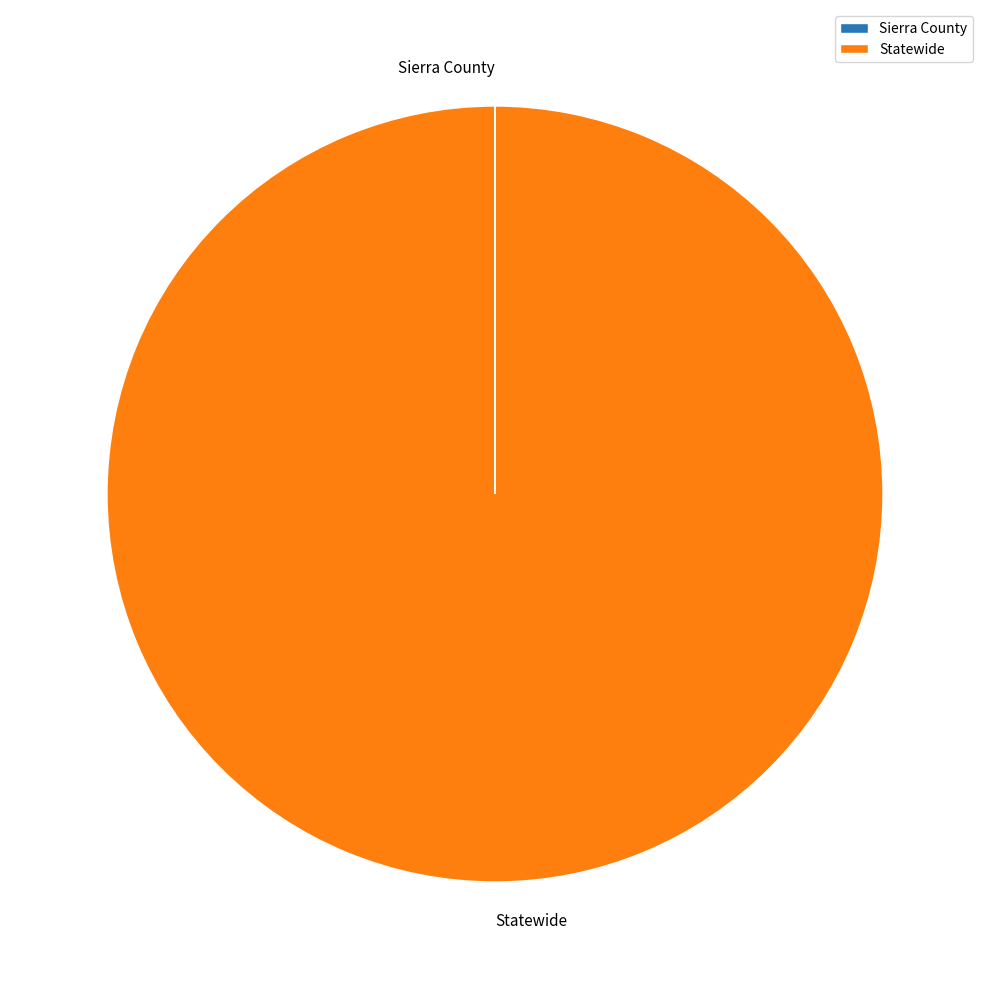

What is the majority slice?

Statewide